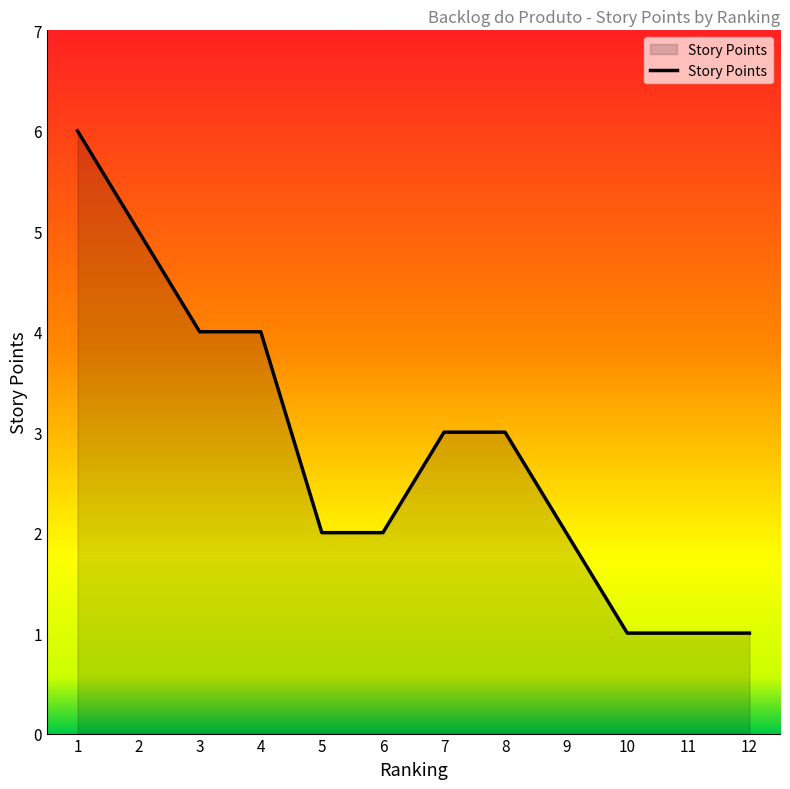

Reading right to left, transcribe all the data shown in this chart.

1	1	1	2	3	3	2	2	4	4	5	6